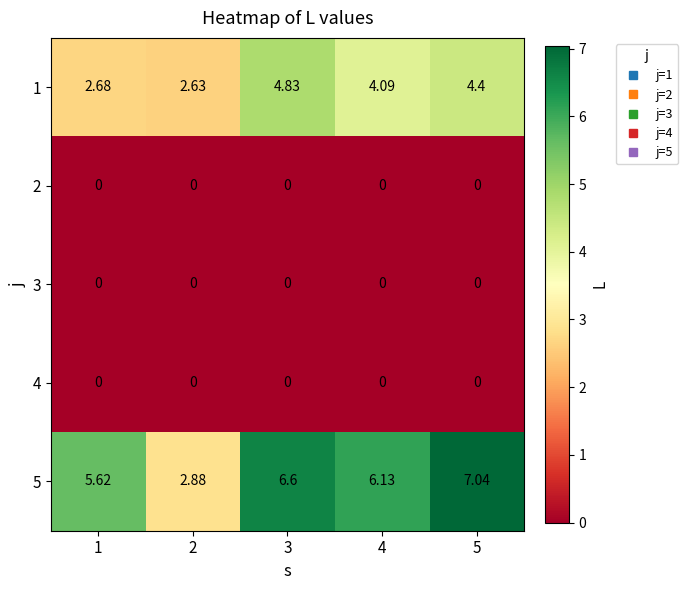

Is the value of 2 at 1 greater than the value of 1 at 3?

No